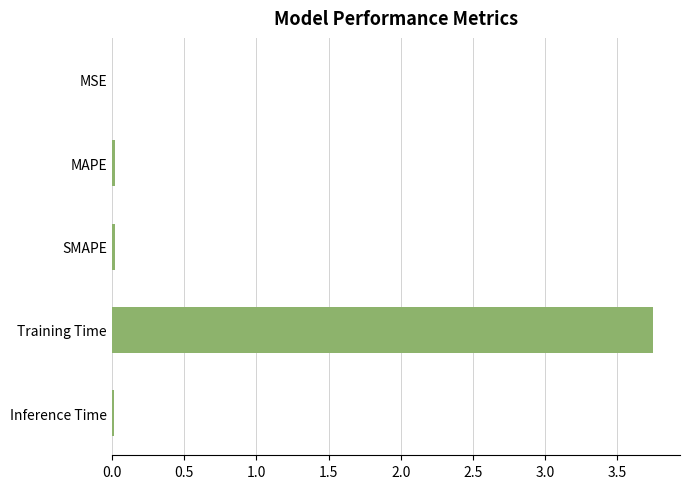

The value at Inference Time is 0.0. True or false?

True